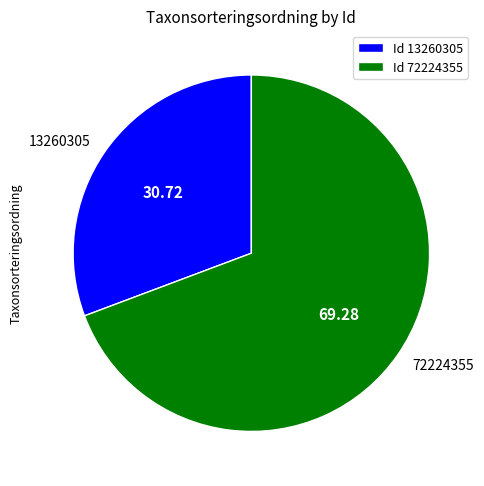

What is the ratio of the value at 13260305 to the value at 72224355?

0.4